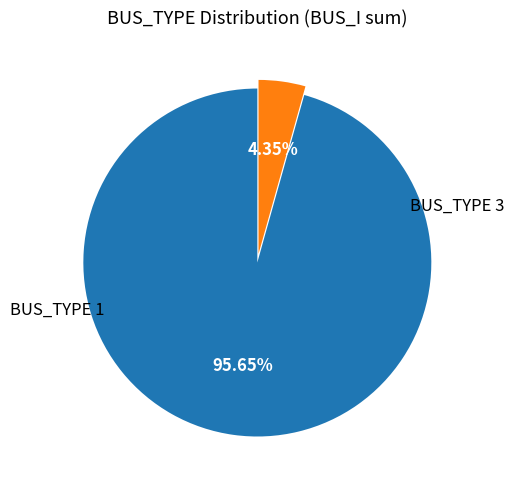

How many slices are in this pie chart?

2